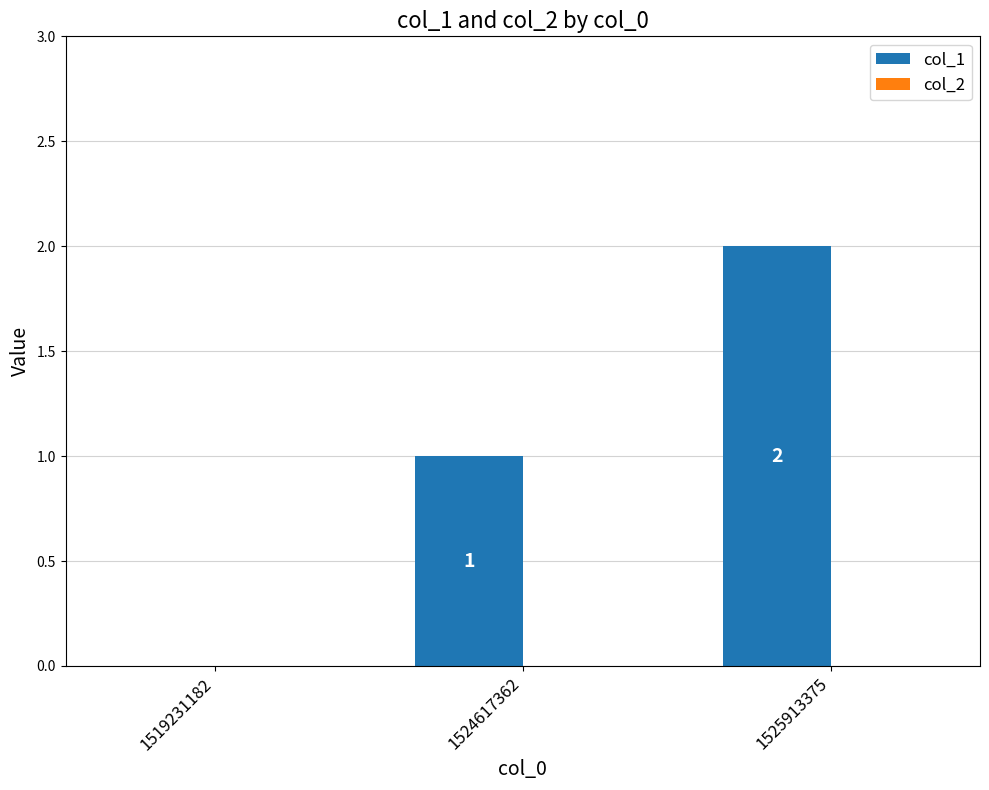

How many distinct data groups are displayed?

1